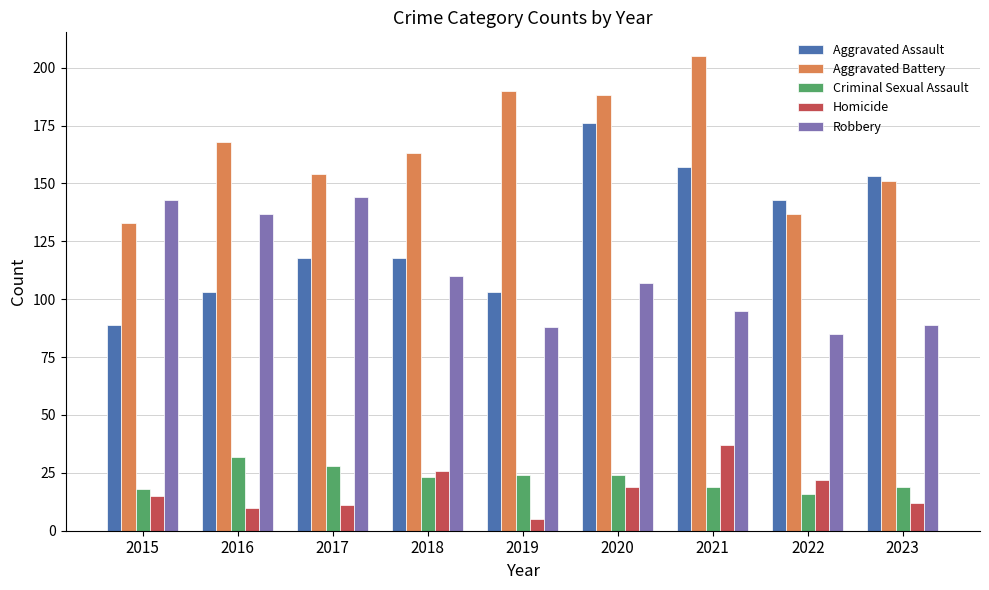

Which label corresponds to the largest value in the chart?

2021